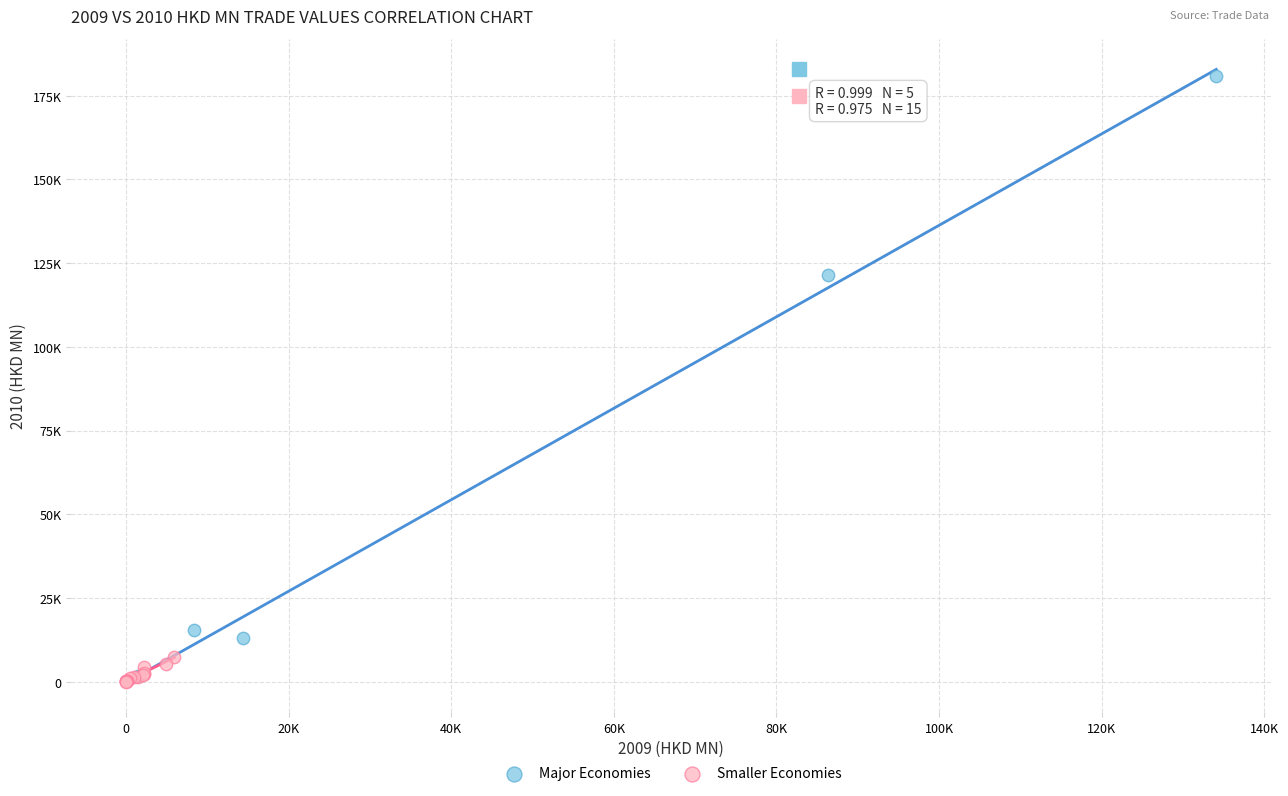

What are all the series names shown in the legend?

Major Economies, Smaller Economies